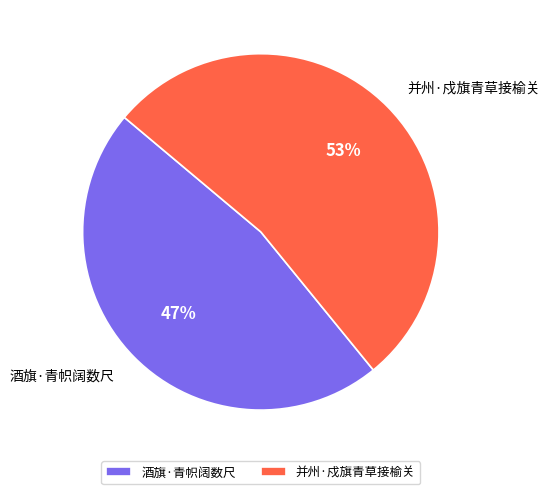

To the nearest percent, what portion does 酒旗·青帜阔数尺 represent?

47%